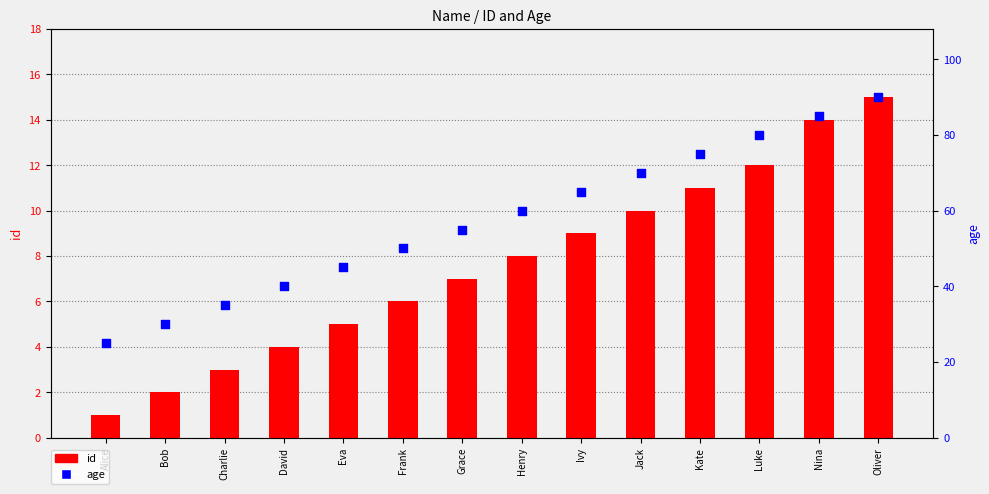

Which series has the largest Y range (max minus min)?

age